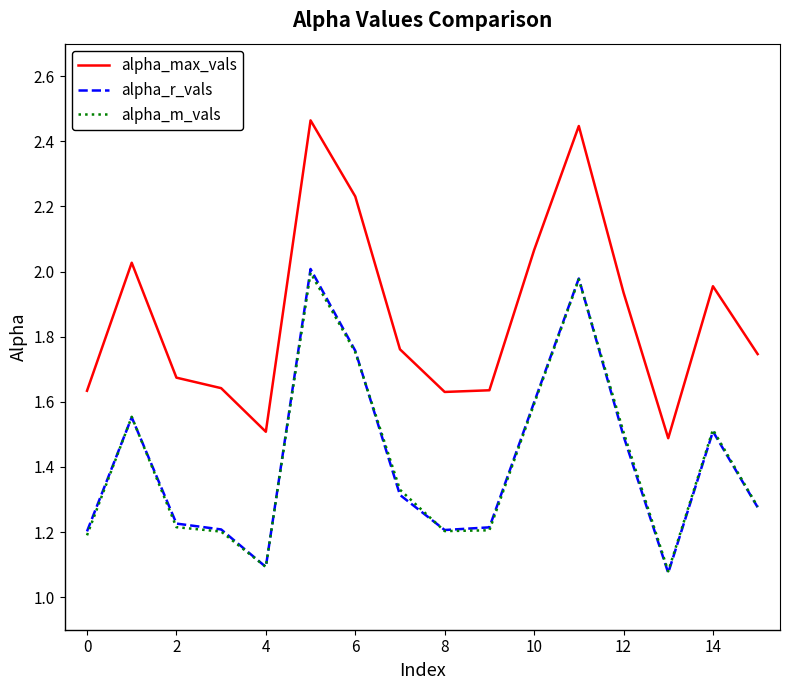

Which series has the largest range (max minus min)?

alpha_max_vals